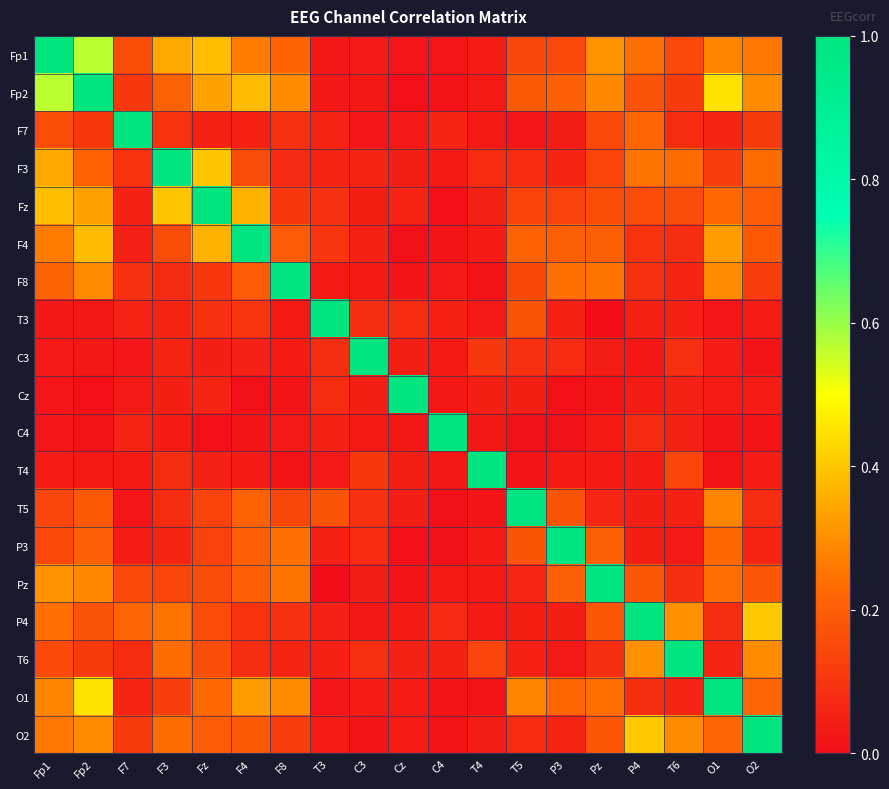

At which category is the sum across all series the highest?

Fp2